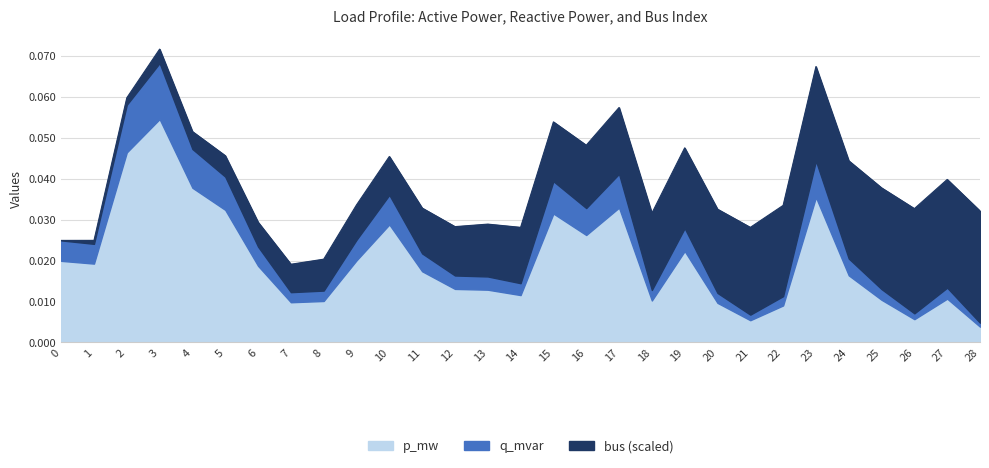

Which category has the highest value across all series?

3